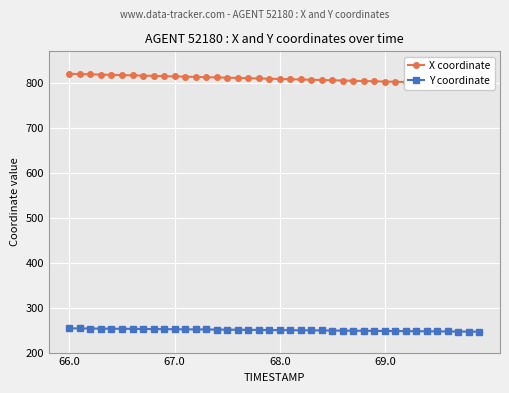

Is it true that Y coordinate equals 385.6 at 69.0?

False